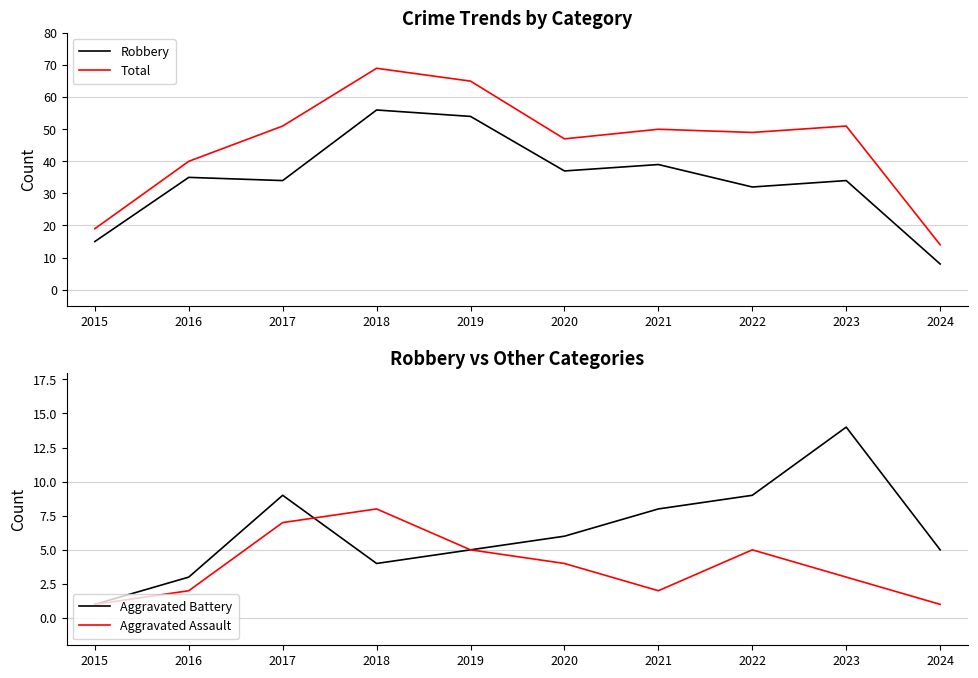

True or false: Aggravated Battery and Robbery cross at least once.

False